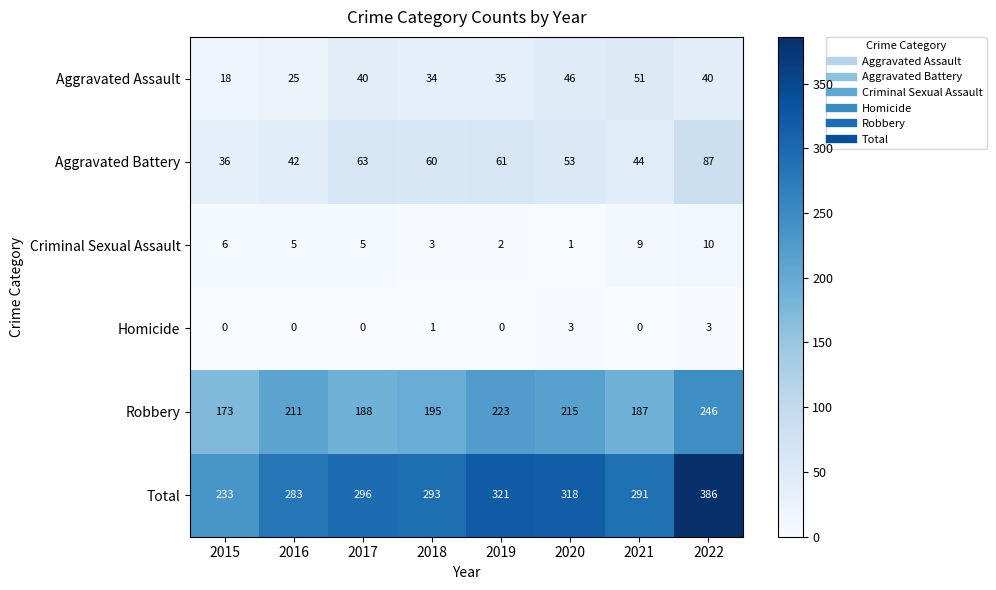

What is the difference between the maximum and second lowest values in the Total series?

103